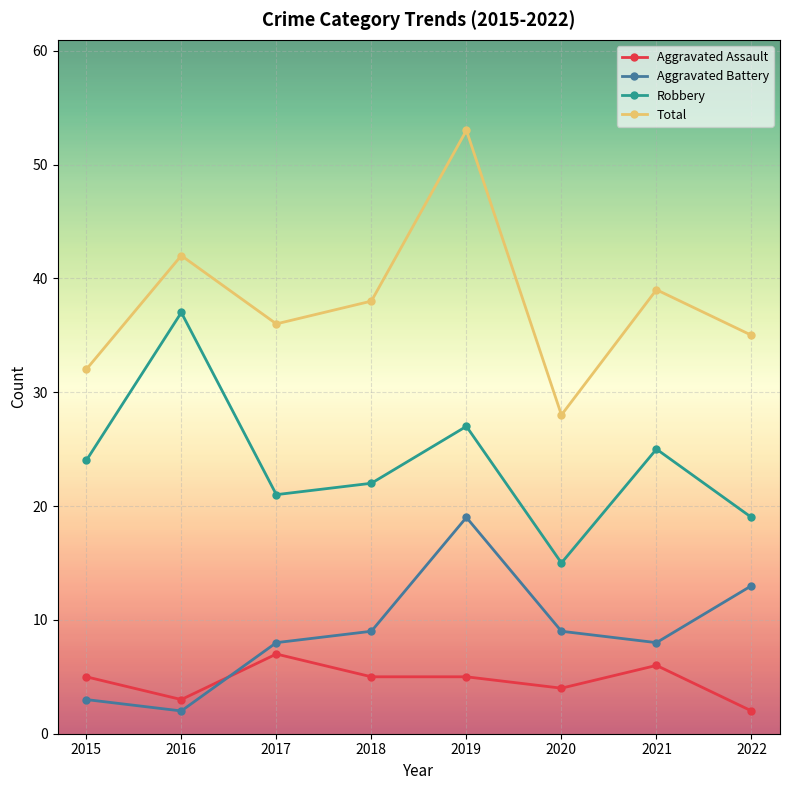

True or false: Total and Robbery cross at least once.

False